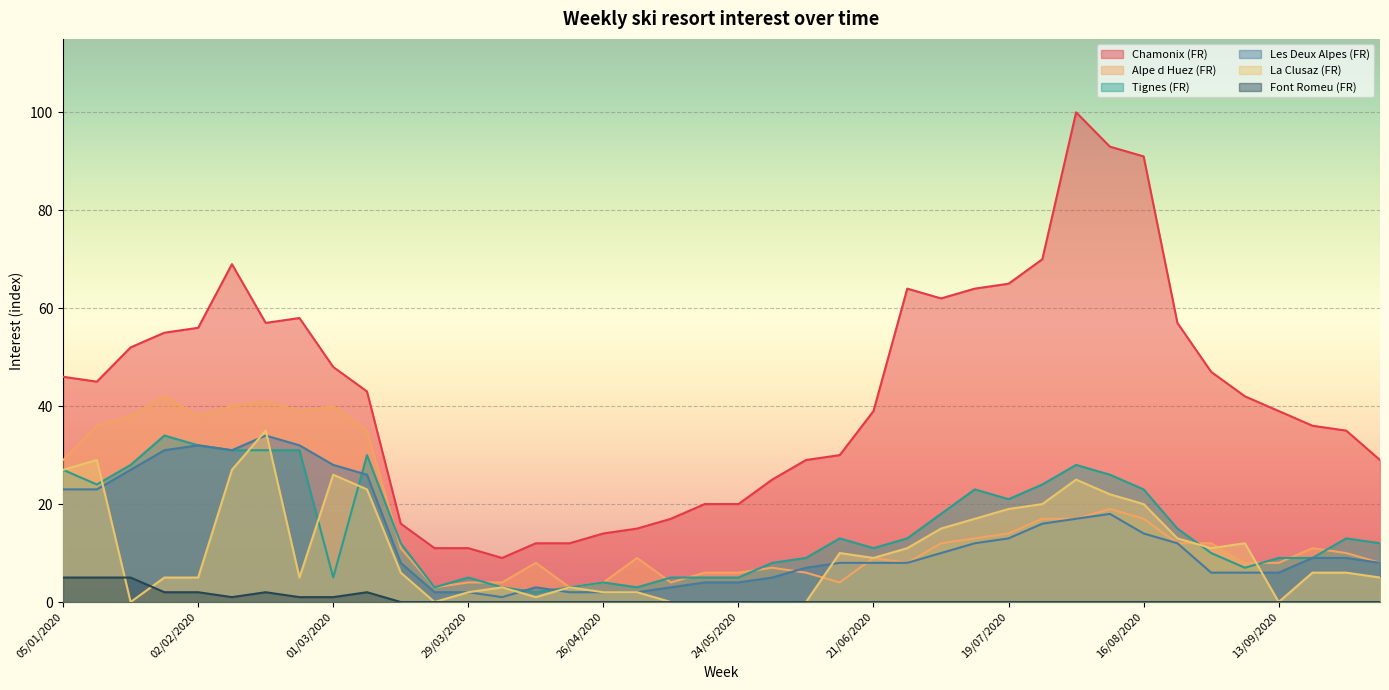

At which category does the chart reach its minimum across all series?

19/01/2020